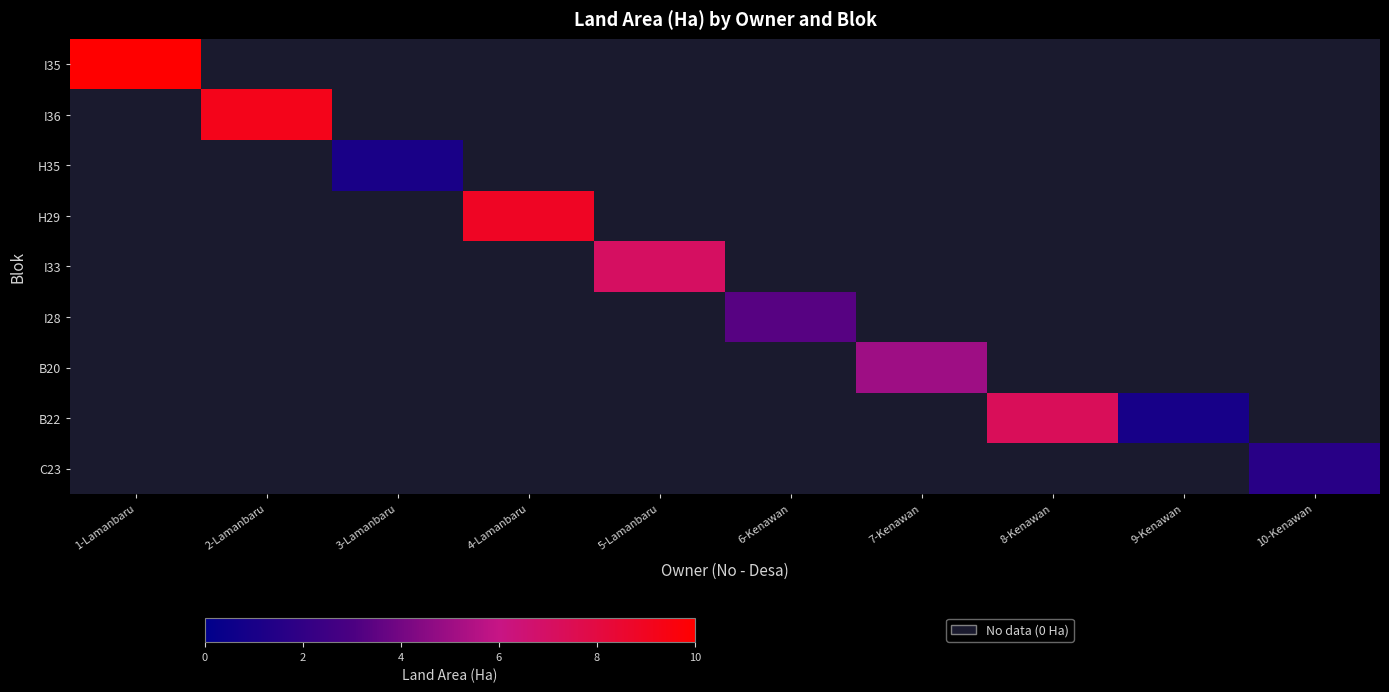

Which label corresponds to the smallest value in the chart?

9-Kenawan